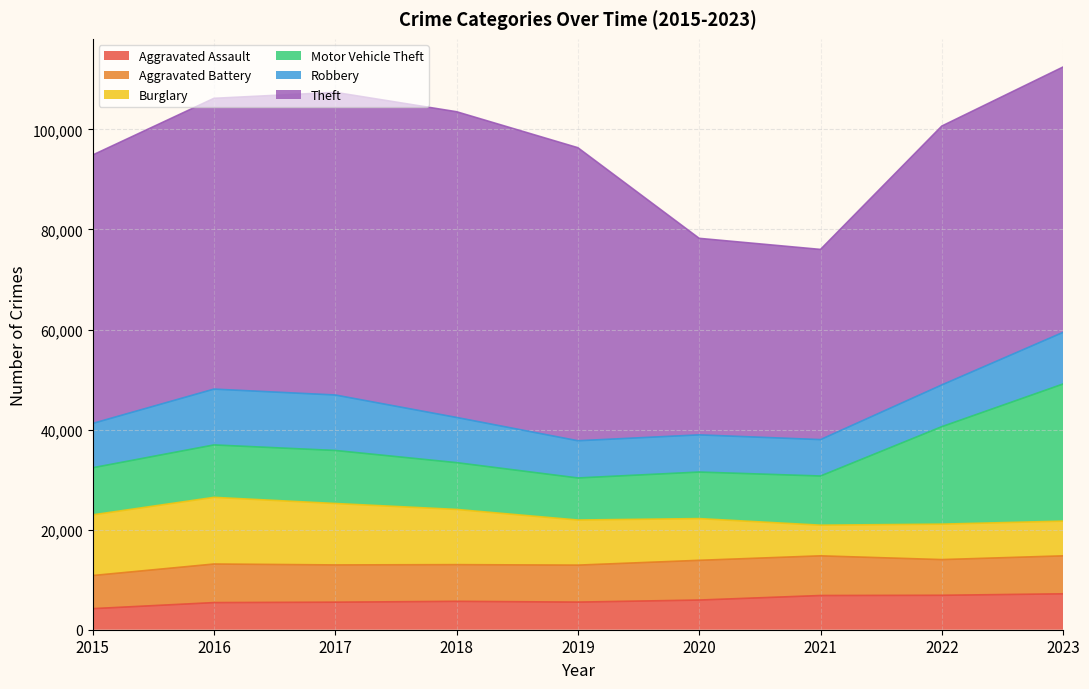

What is the difference between the Motor Vehicle Theft values at 2023 and 2016?

16932